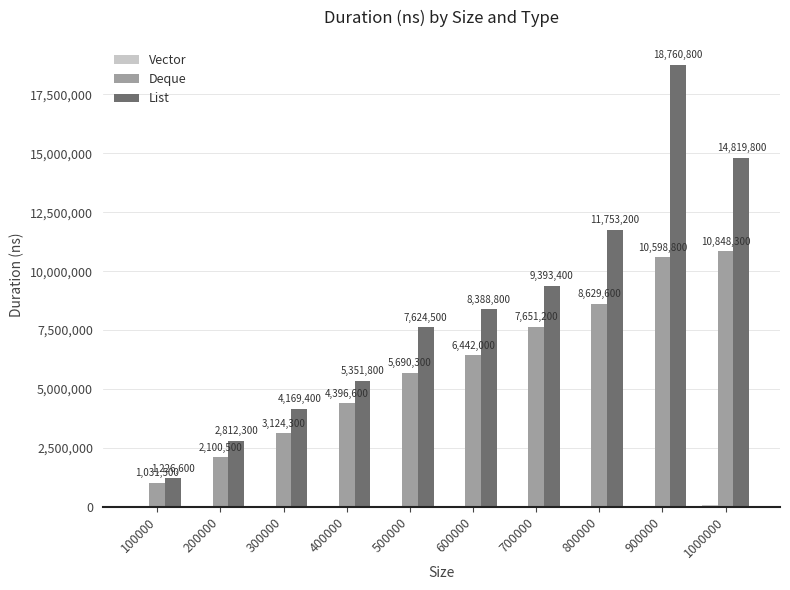

Is it true that Deque equals 8629600 at 800000?

True